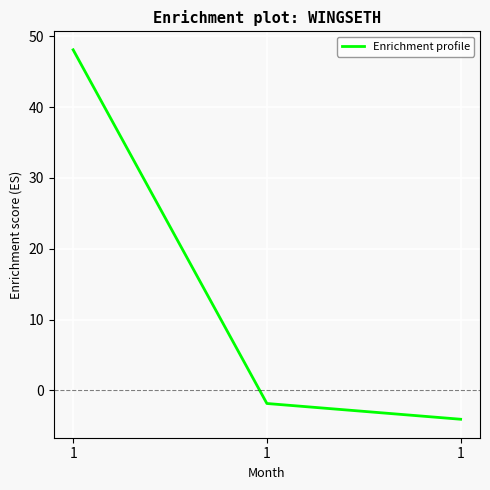

Count the number of data series in this chart.

1